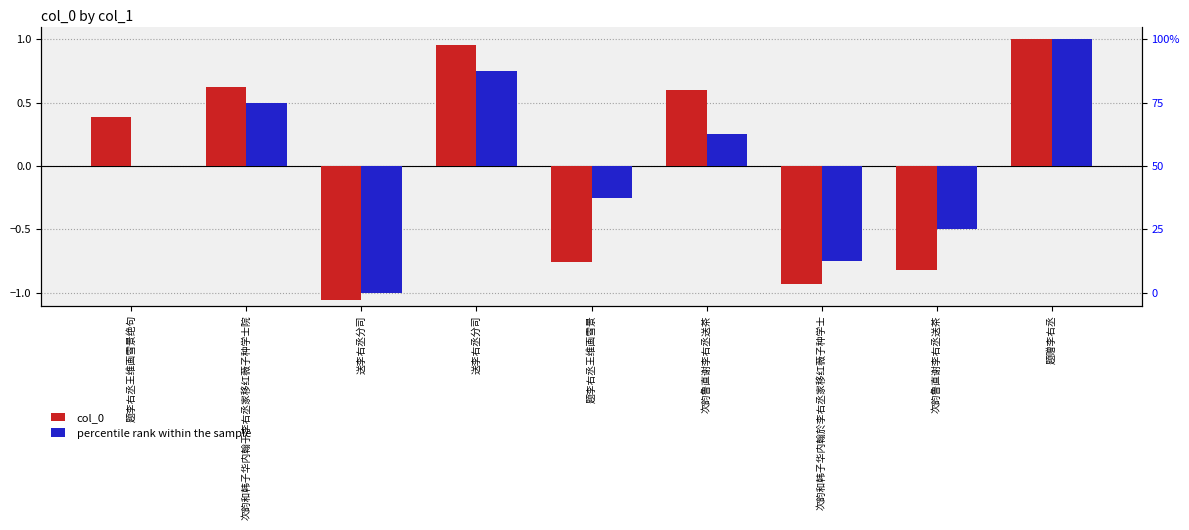

Rank the series at 题赠李右丞 from highest to lowest value.

col_0, percentile rank within the sample